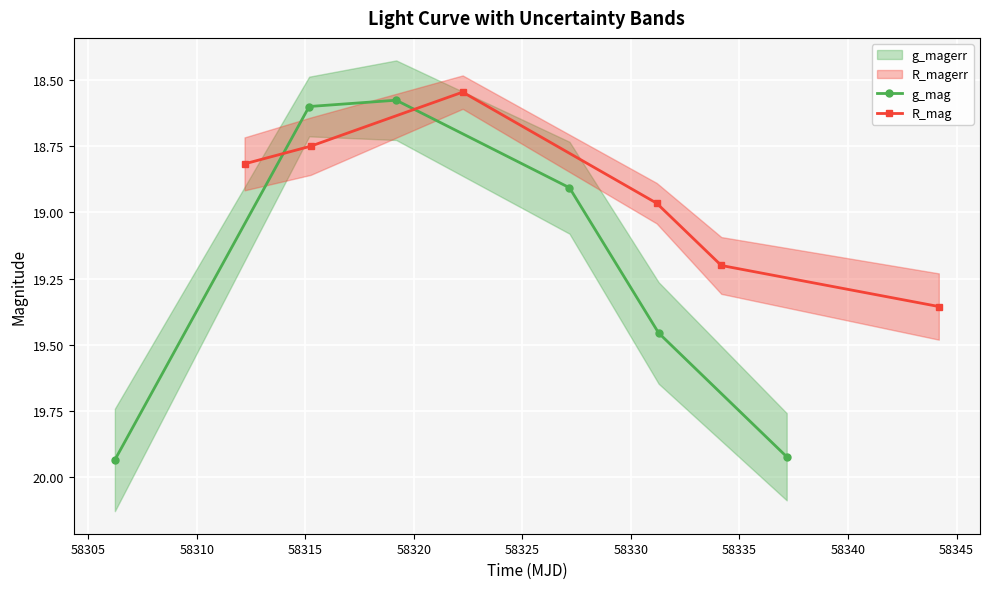

How many values in the g_mag series are below 19?

3